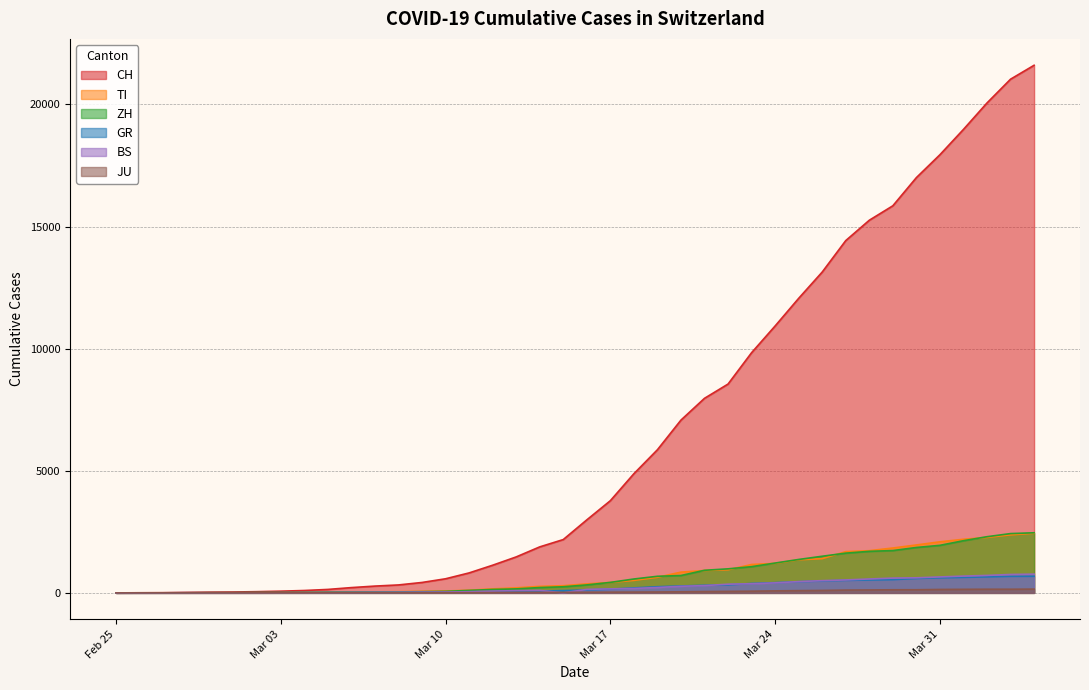

Does the chart have visible grid lines?

Yes